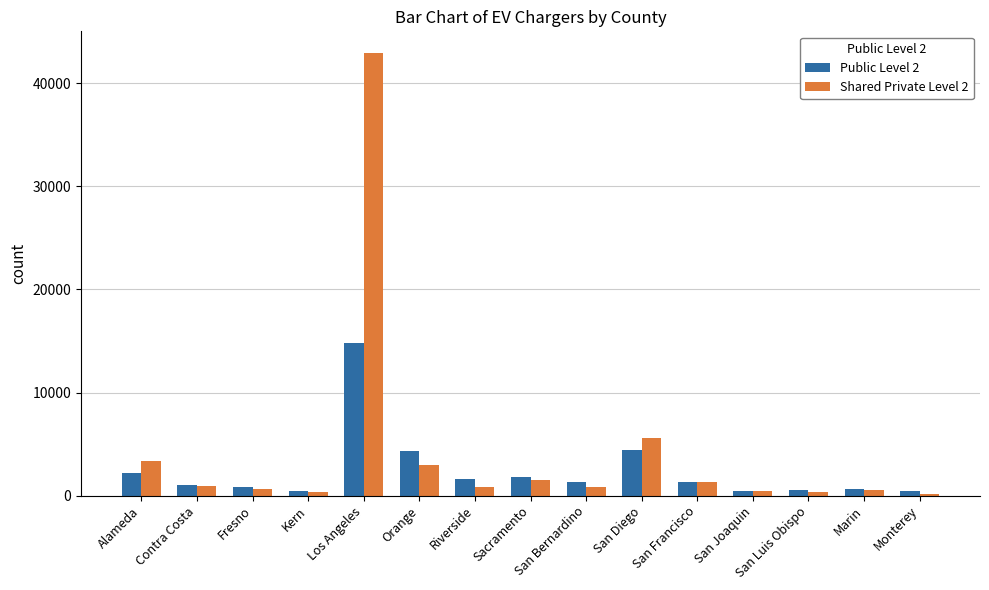

True or false: Public Level 2 has a value of 6463 at San Diego.

False